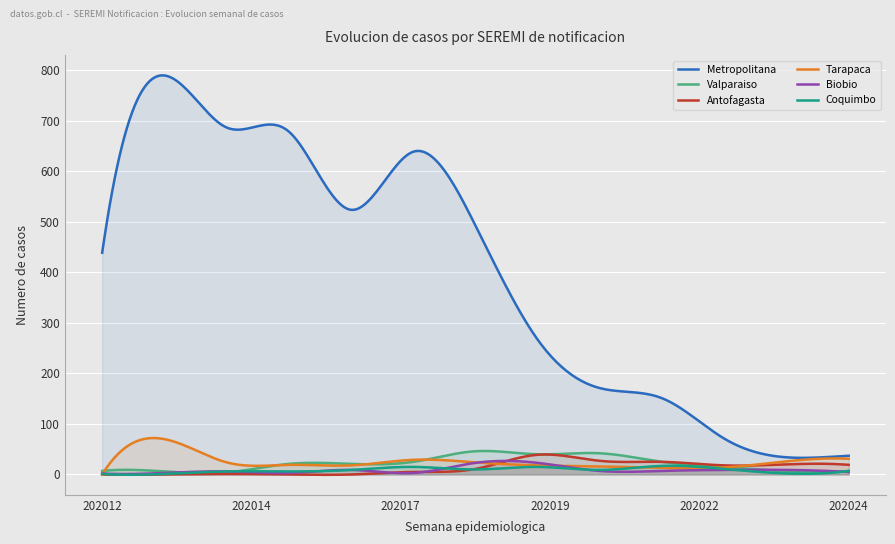

Which series has the largest total across all categories?

Metropolitana